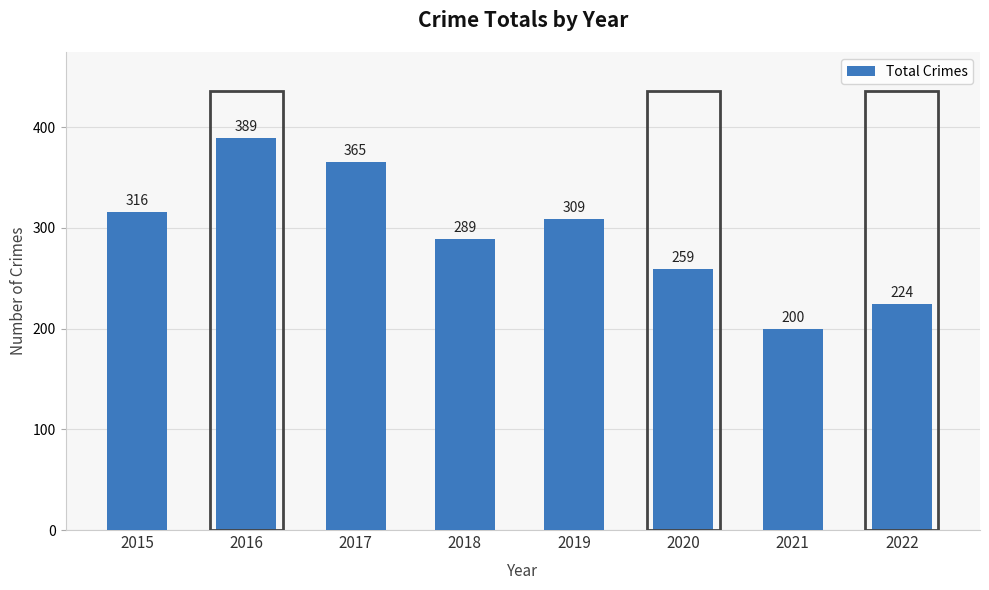

List the labels in order of value, smallest first.

2021, 2022, 2020, 2018, 2019, 2015, 2017, 2016